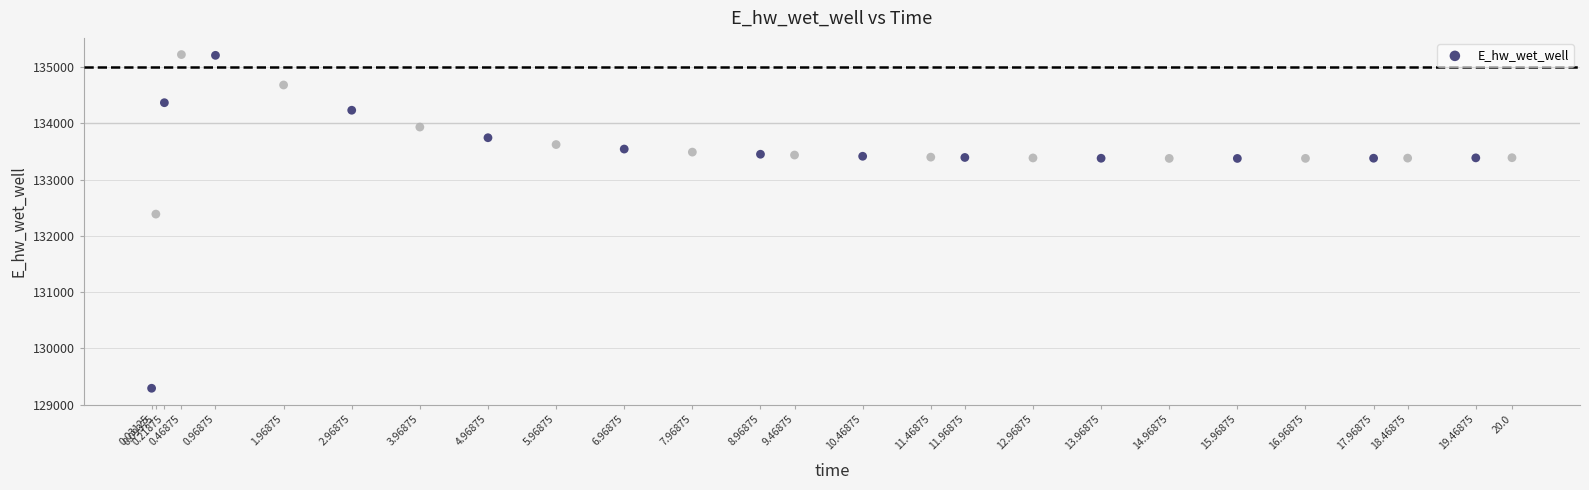

What is the range of Y values (max minus min)?

5932.0